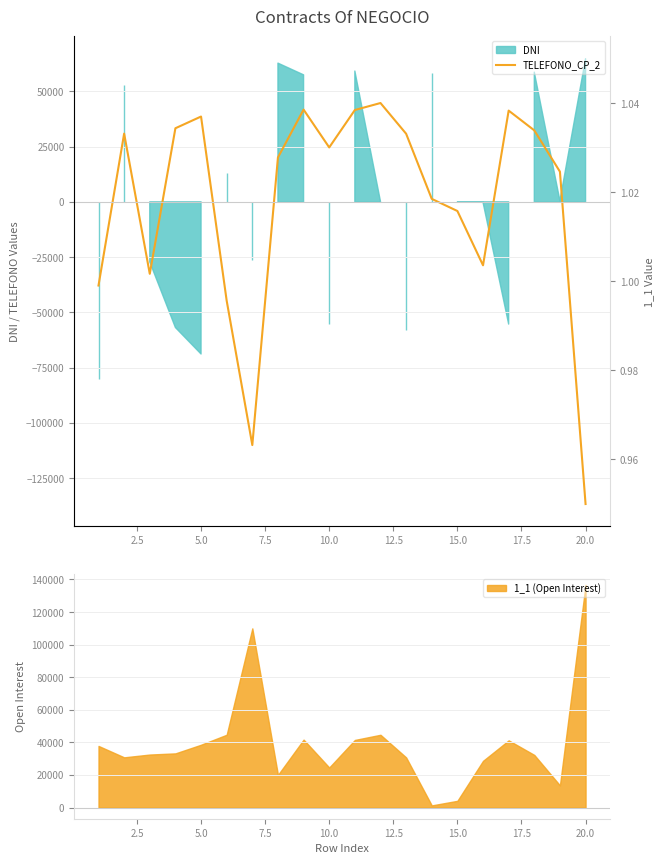

The chart shows a value of 24763.5 at 20.0. True or false?

False